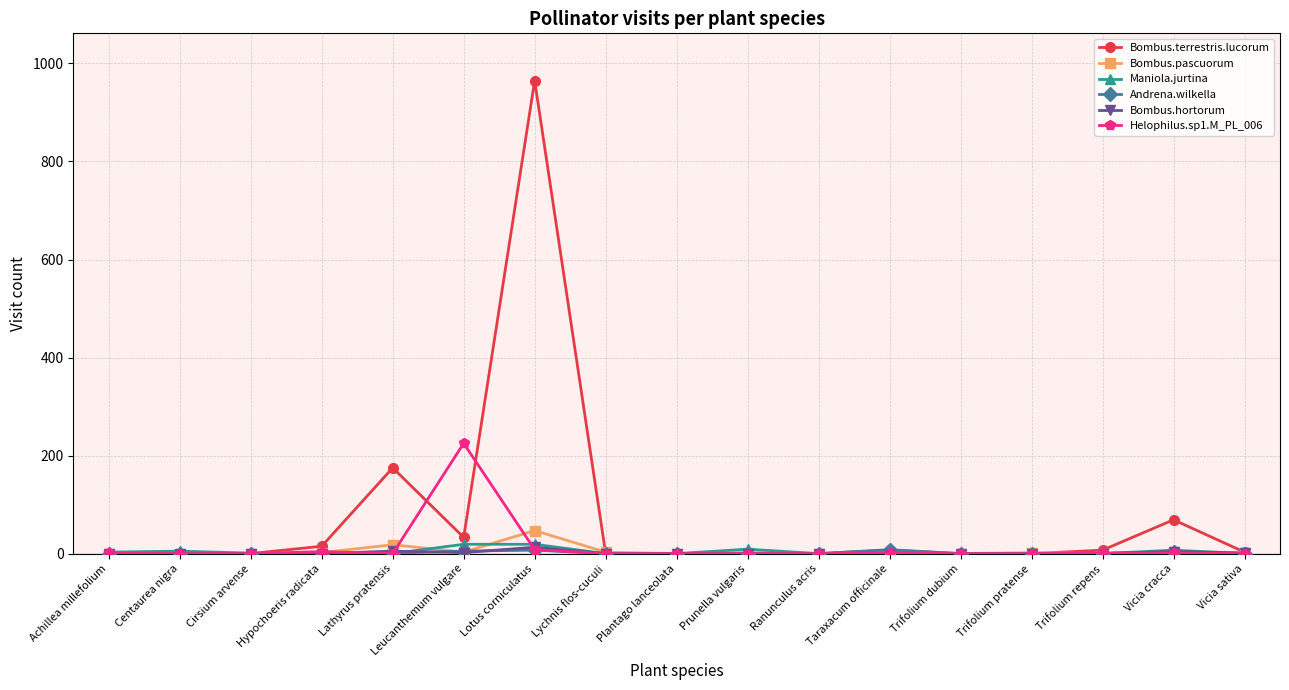

What is the label of the 13th point from the left?

Trifolium dubium